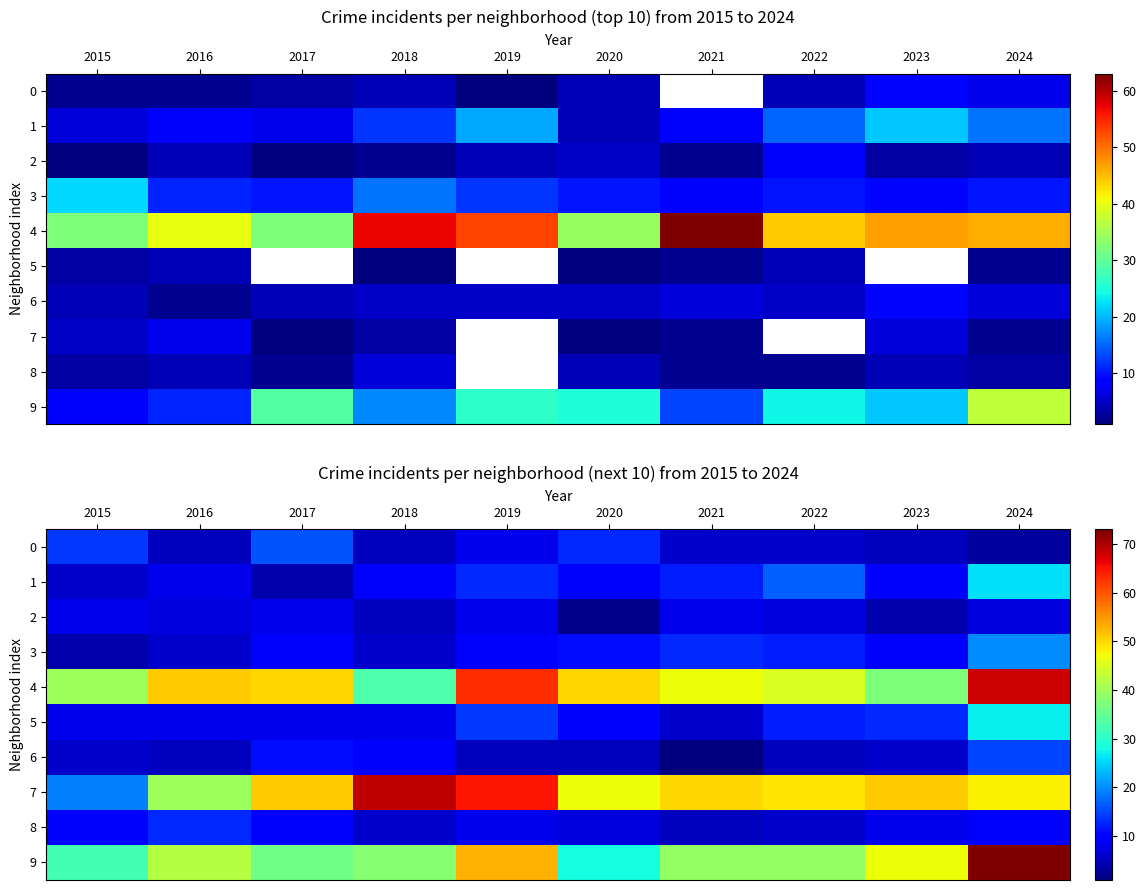

What is the sum of the 7 values at 2017 and 2024?

99